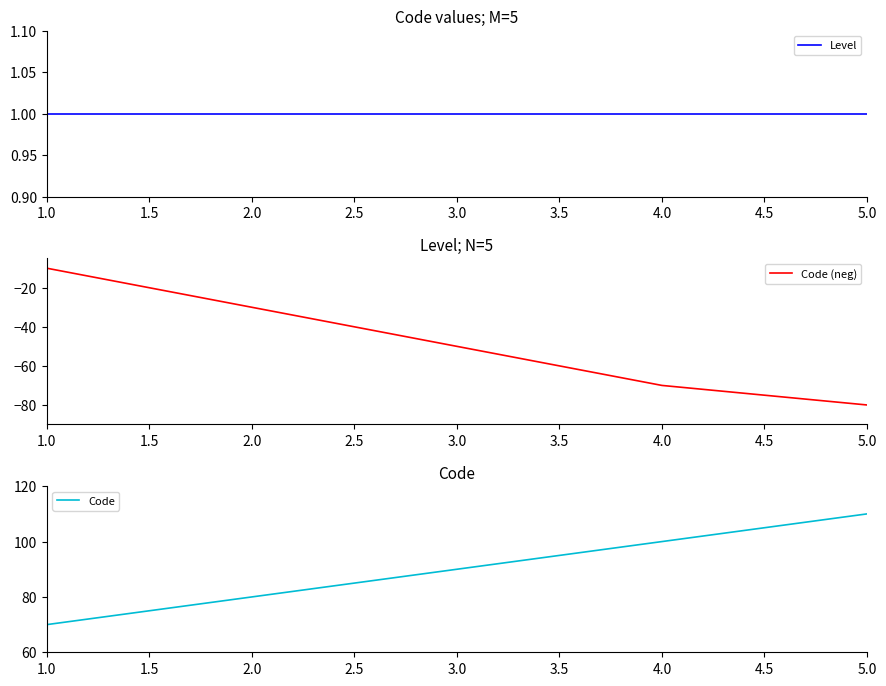

List the series in order of their overall mean, lowest first.

Code (neg), Level, Code